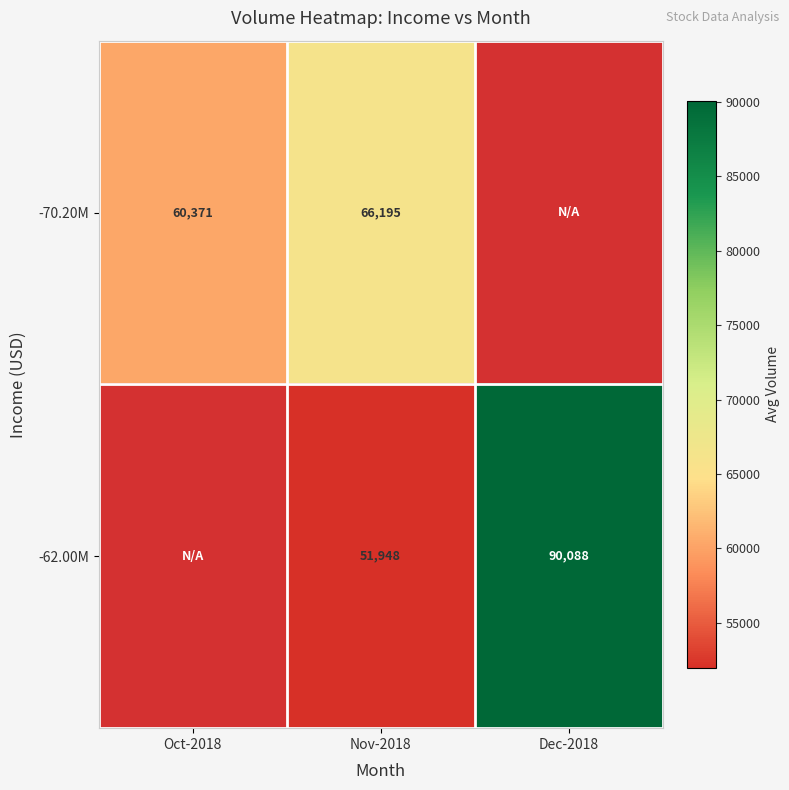

What is the total value across all series at Dec-2018?

90088